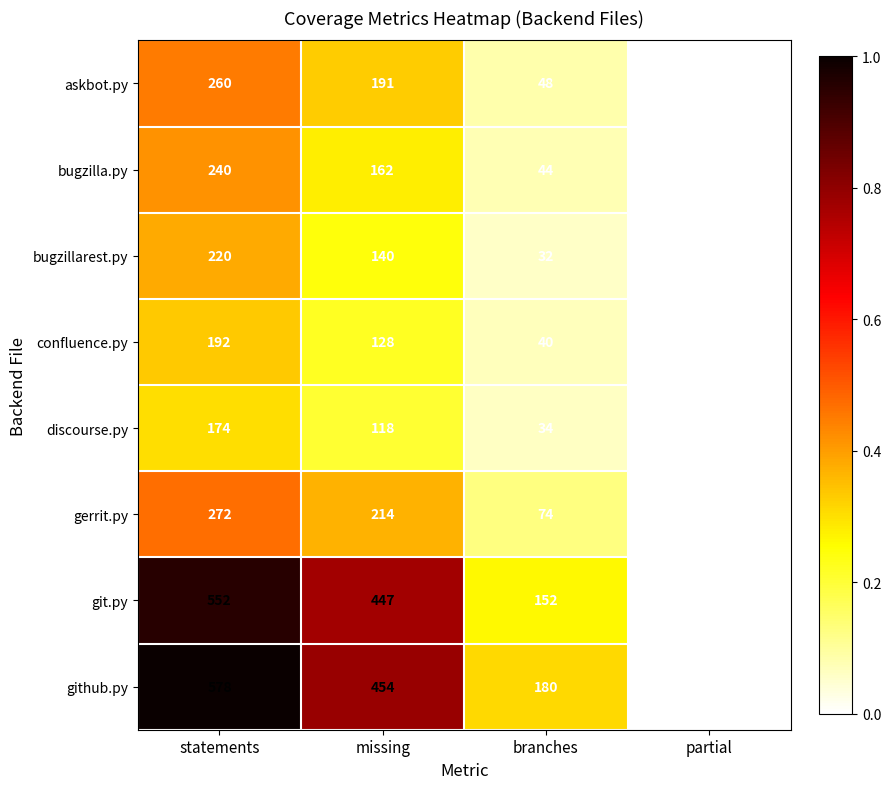

What is the sum of all discourse.py values?

326